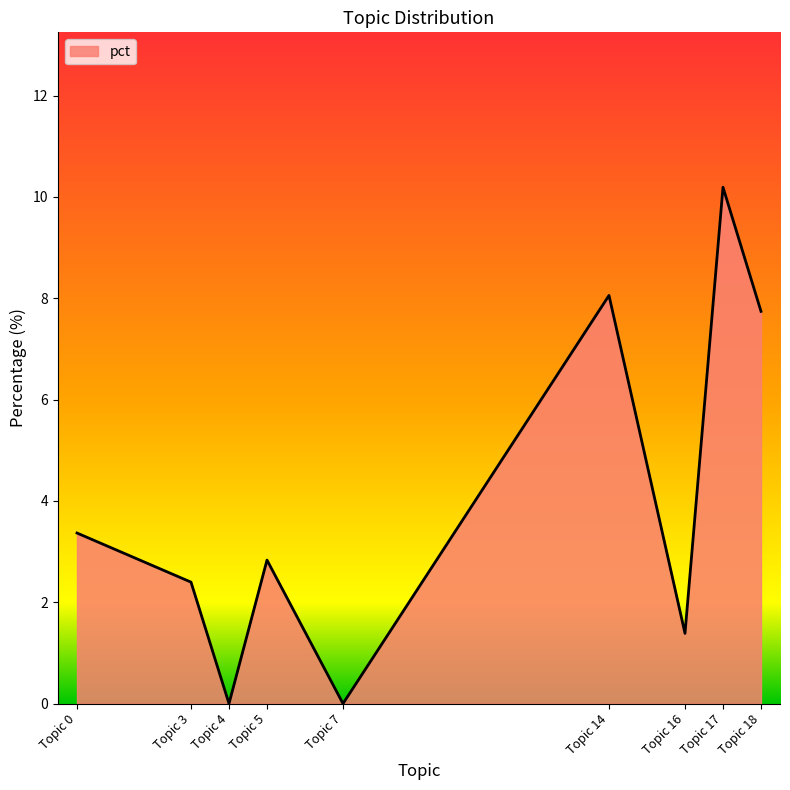

The value at Topic 0 is 3.4. True or false?

True